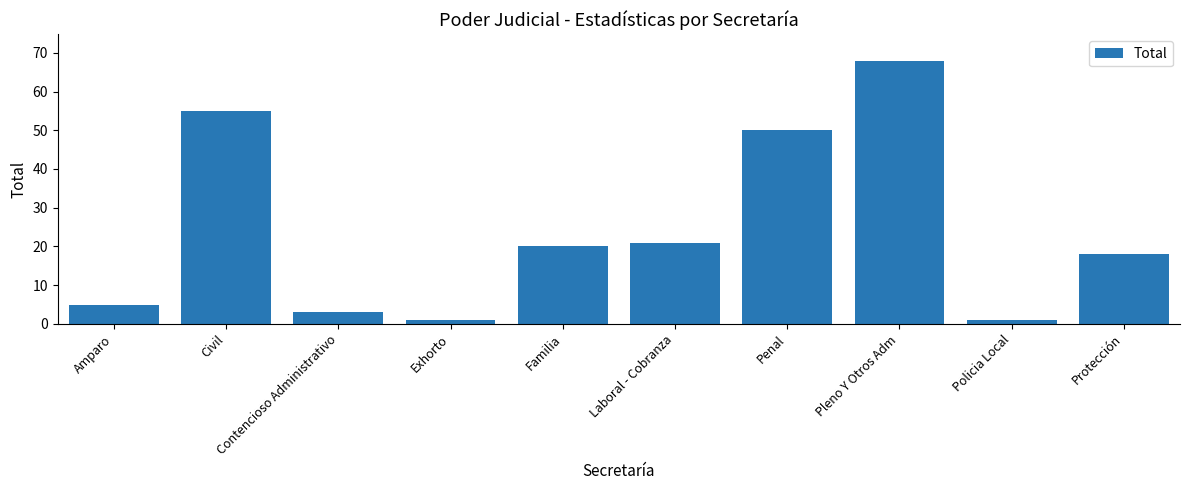

The chart shows a value of 6 at Protección. True or false?

False